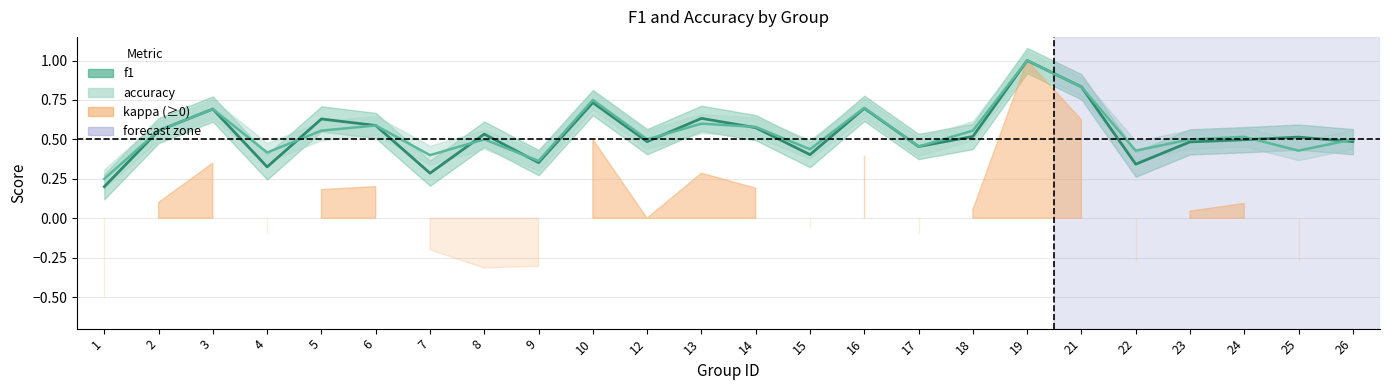

What is the sum of the f1 values at 19 and 22?

1.3